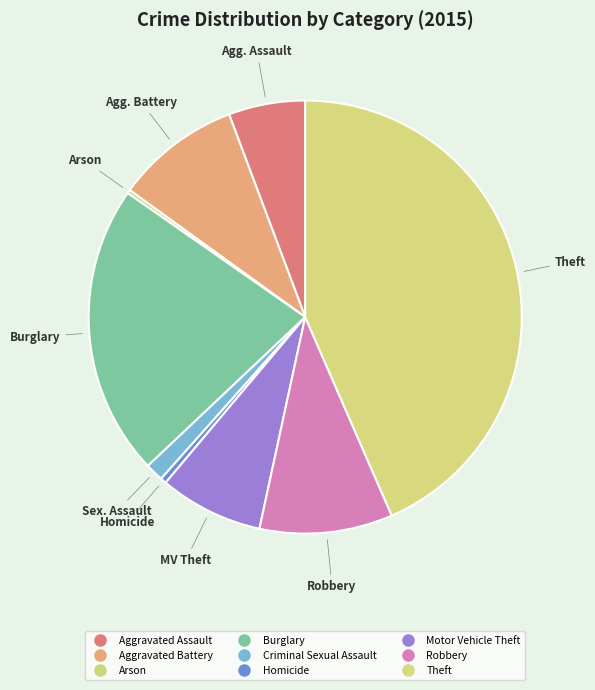

Does Aggravated Assault represent more than half of the total?

No